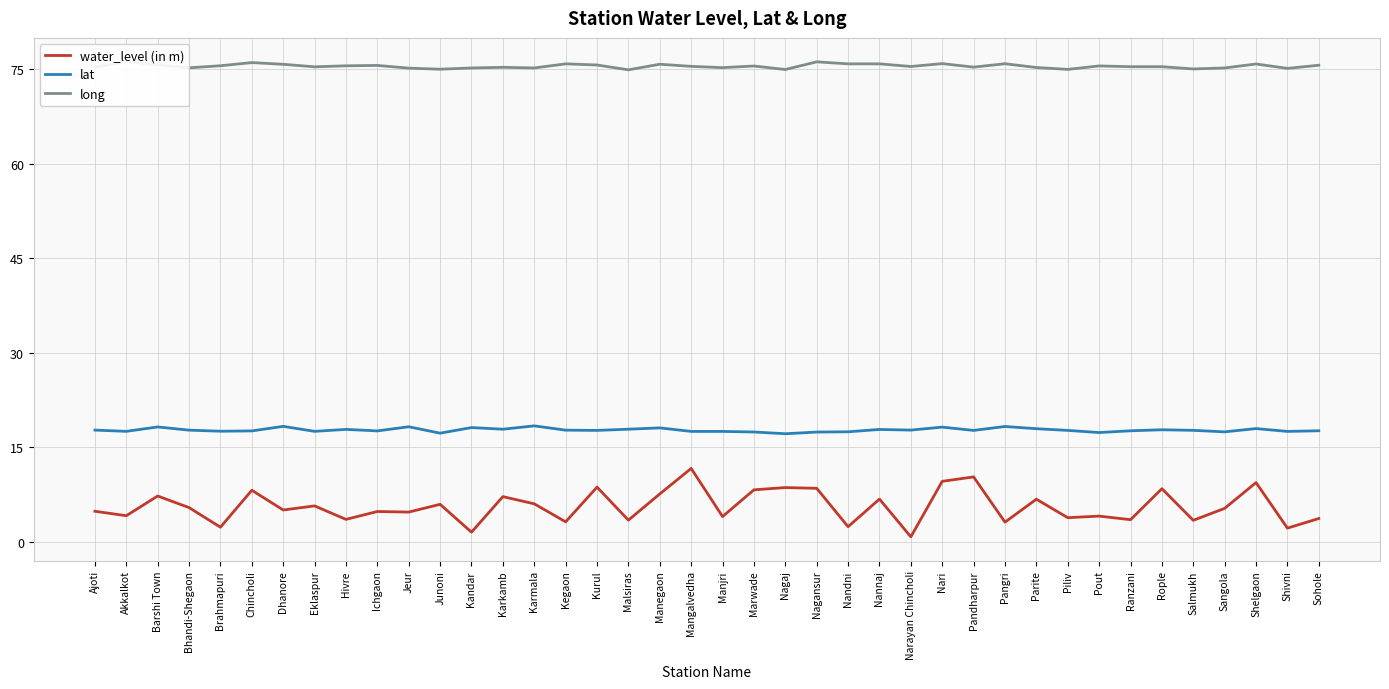

Does the chart have visible grid lines?

Yes